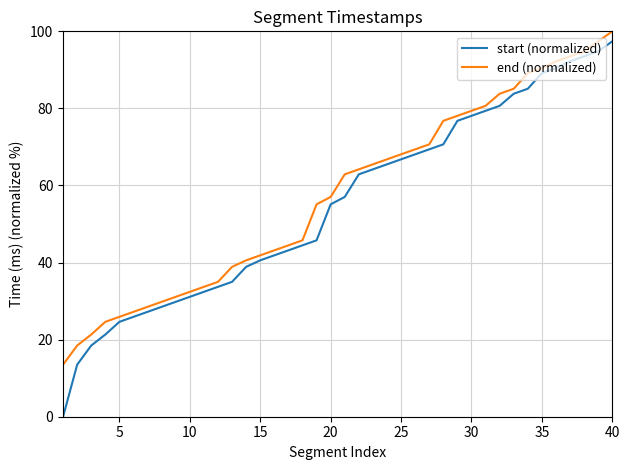

How many series are shown in this chart?

2